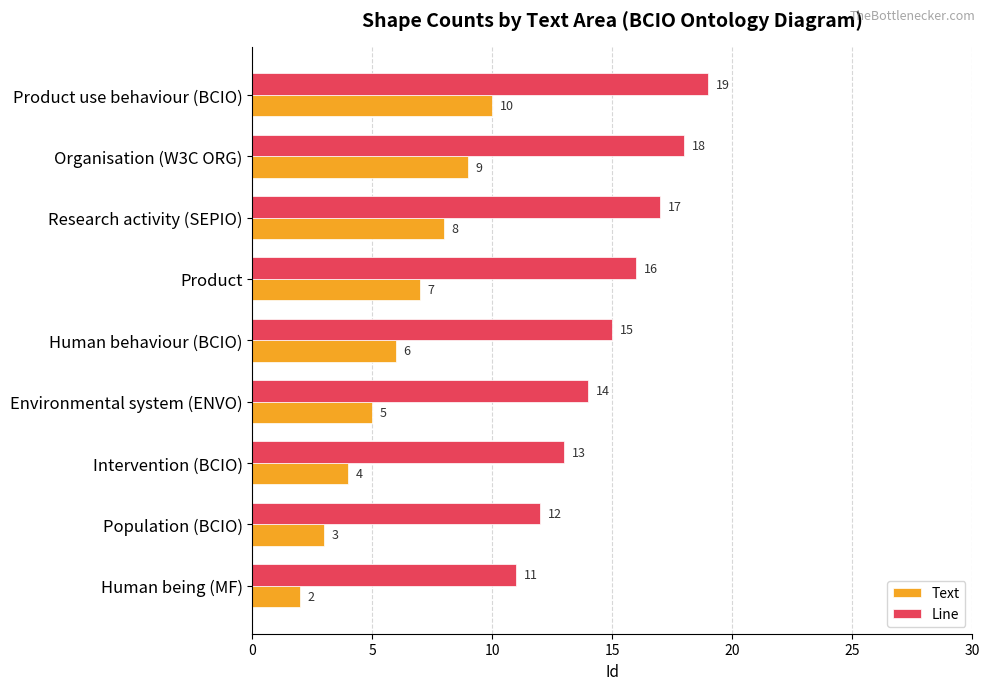

At which label is Text closest to 6?

Human behaviour (BCIO)